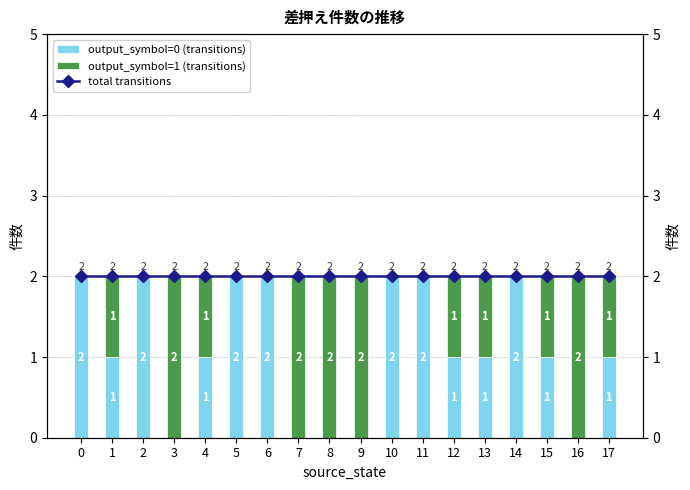

Is it true that output_symbol=0 (transitions) equals 1 at 0?

False